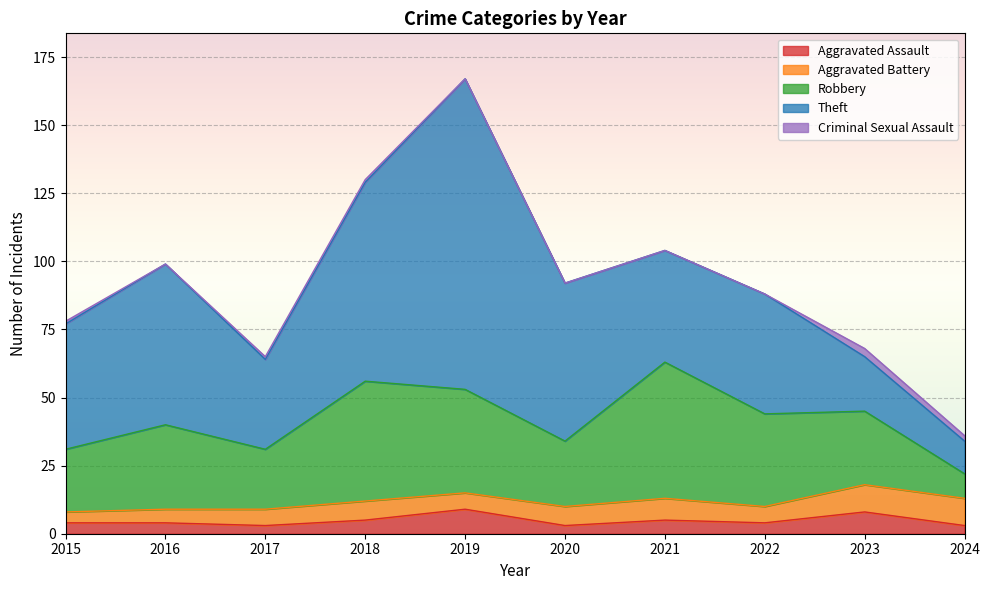

What are all the series names shown in the legend?

Aggravated Assault, Aggravated Battery, Robbery, Theft, Criminal Sexual Assault